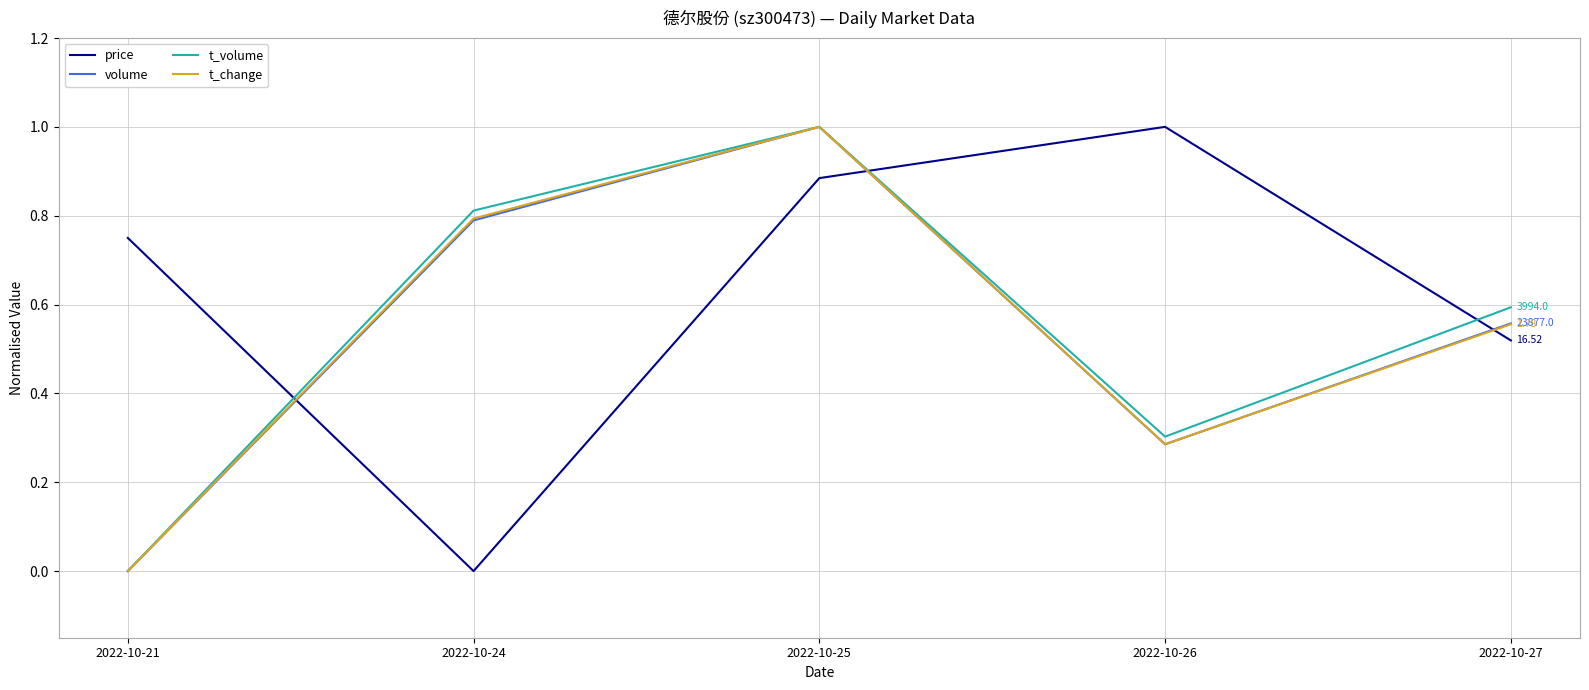

Is it true that price equals 1.2 at 2022-10-21?

False